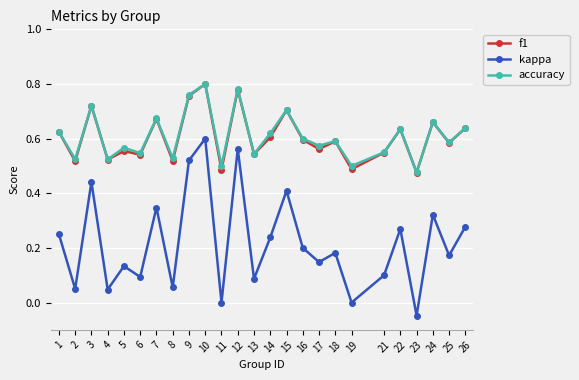

Does the chart have visible grid lines?

Yes